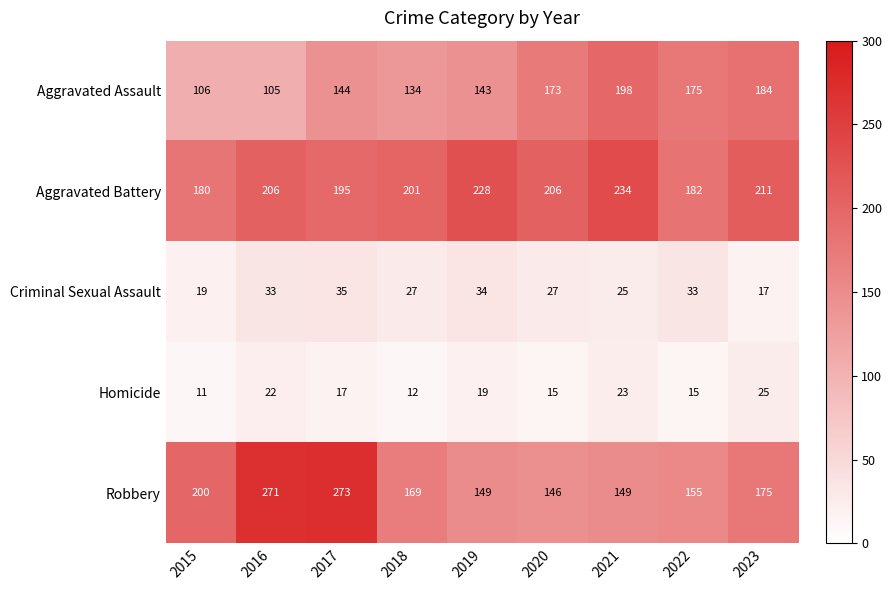

Rank the series at 2022 from highest to lowest value.

Aggravated Battery, Aggravated Assault, Robbery, Criminal Sexual Assault, Homicide